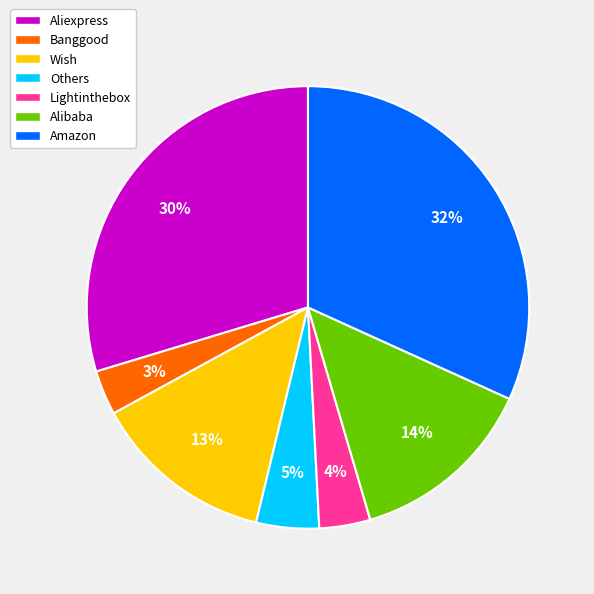

Is it true that Lightinthebox is 4% of the pie?

True